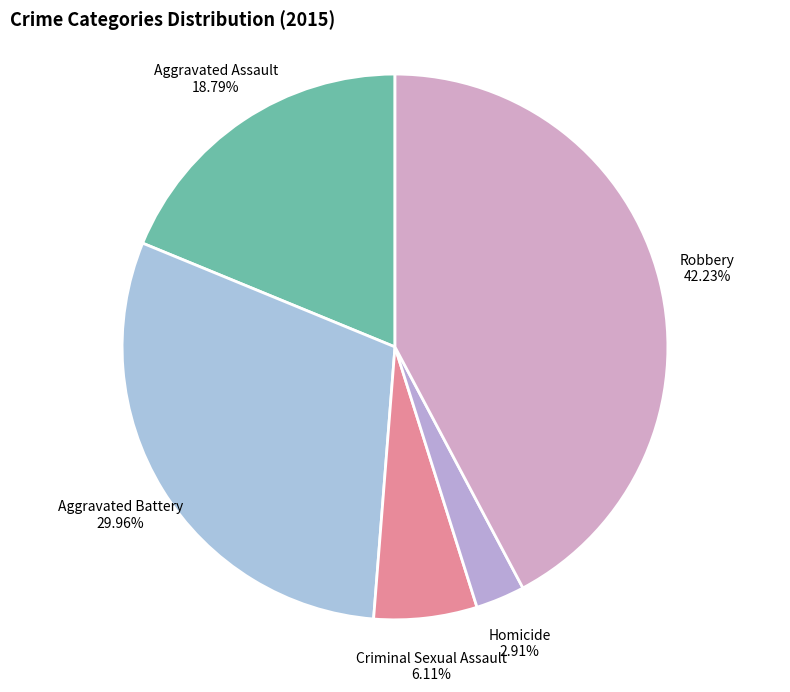

Which slice is the smallest?

Homicide